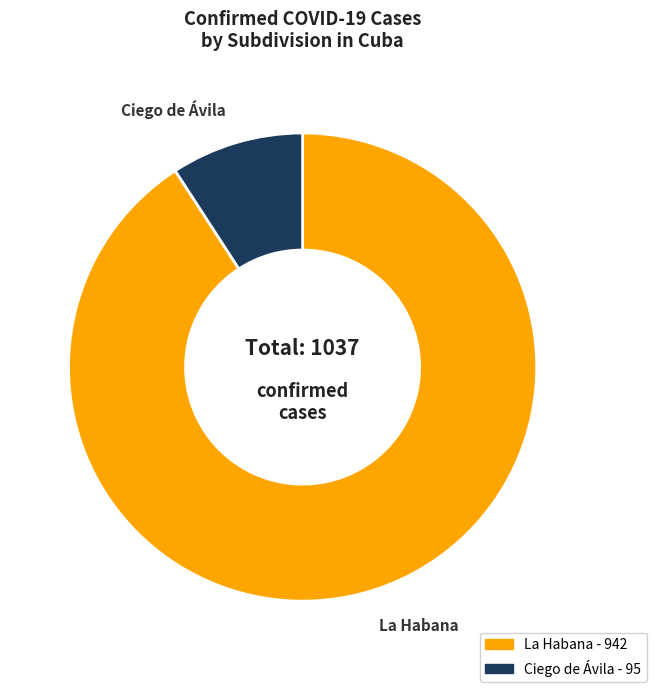

Which slice is the smallest?

Ciego de Ávila